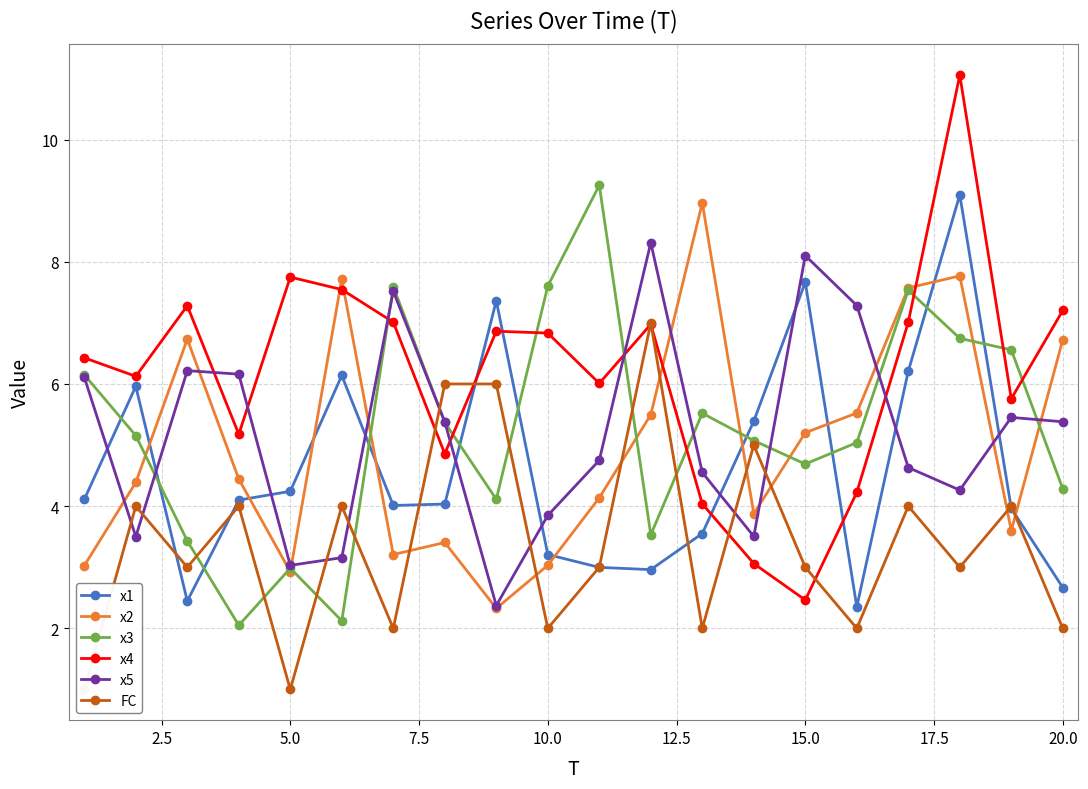

What position from the left is 12.5?

6